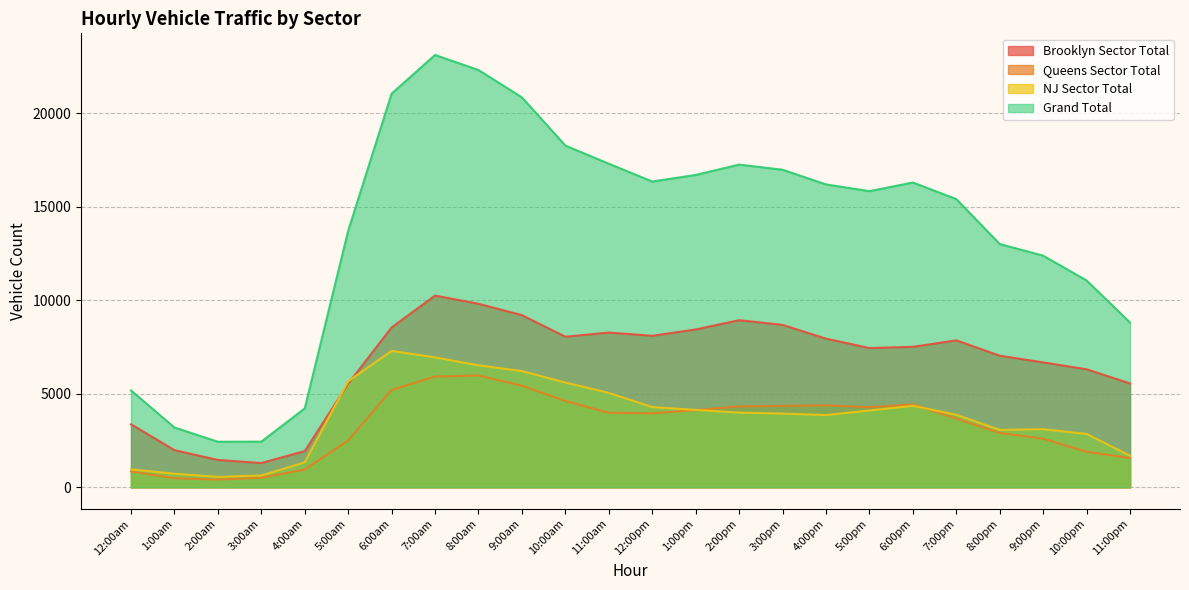

Rank the series by their maximum value, from highest to lowest.

Grand Total, Brooklyn Sector Total, NJ Sector Total, Queens Sector Total